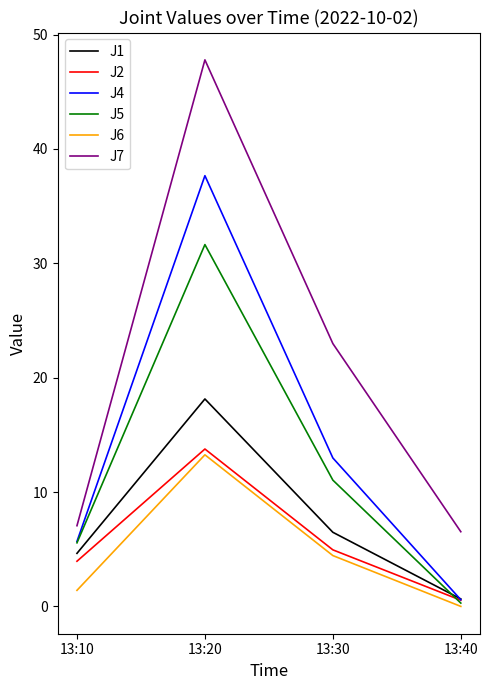

What is the highest value of the J5 series?

31.6